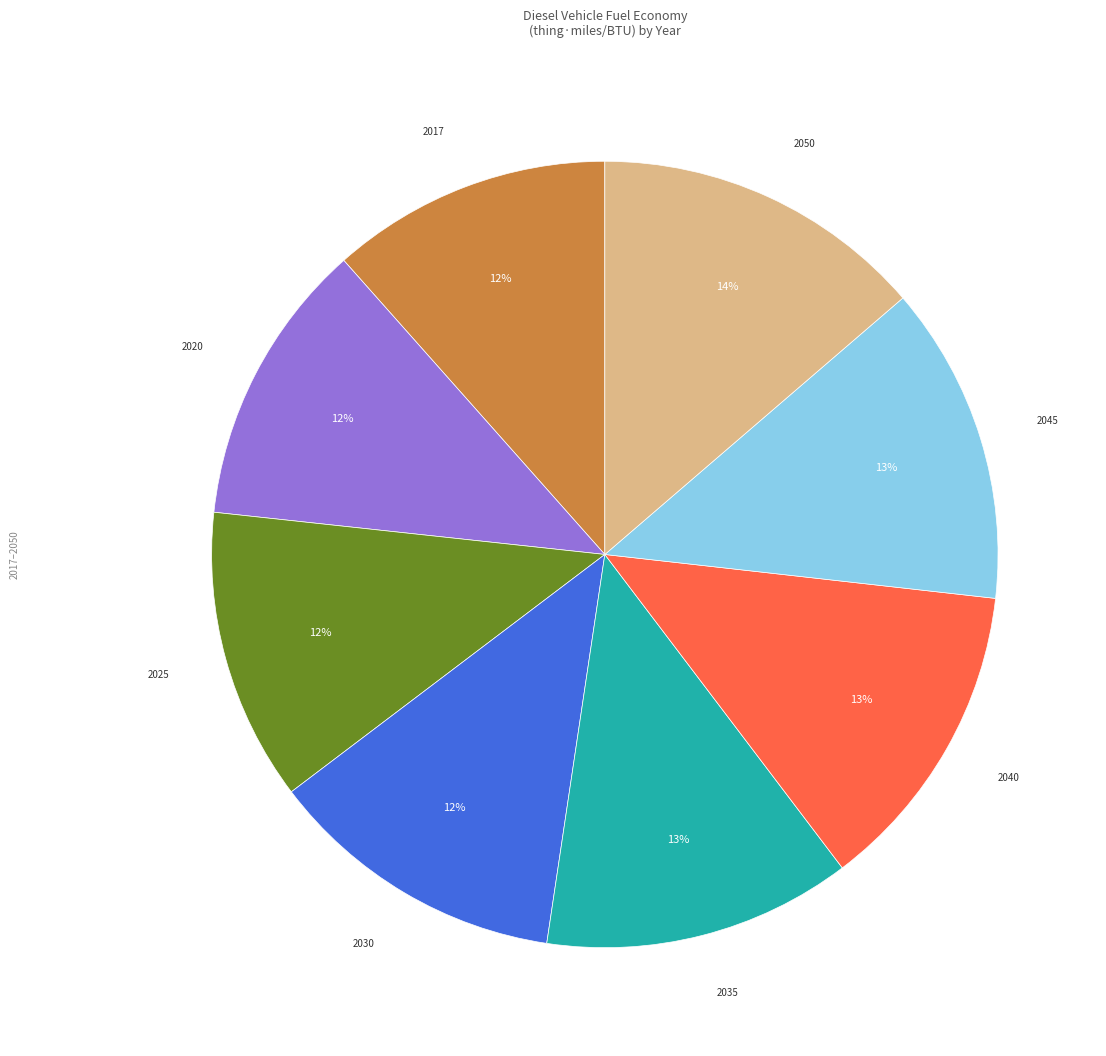

To the nearest percent, what is the average slice percentage?

12%